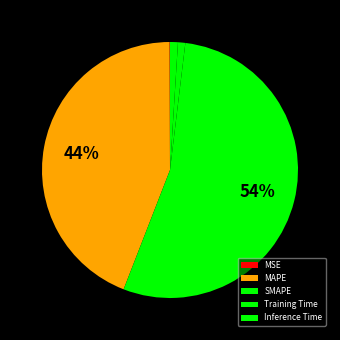

Is there any slice that represents more than half of the pie?

Yes